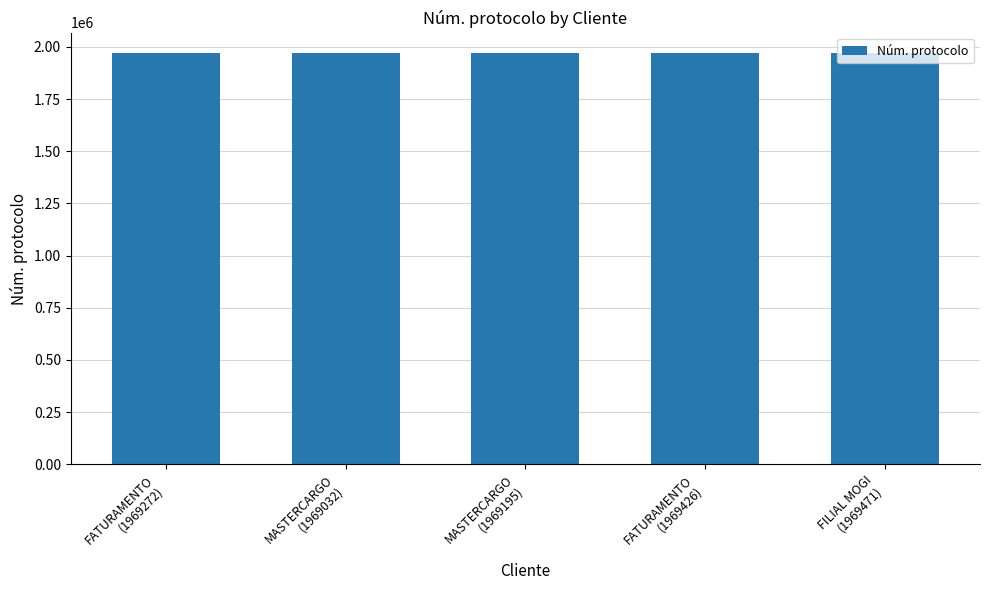

True or false: the data shows 3142275 at FATURAMENTO
(1969272).

False